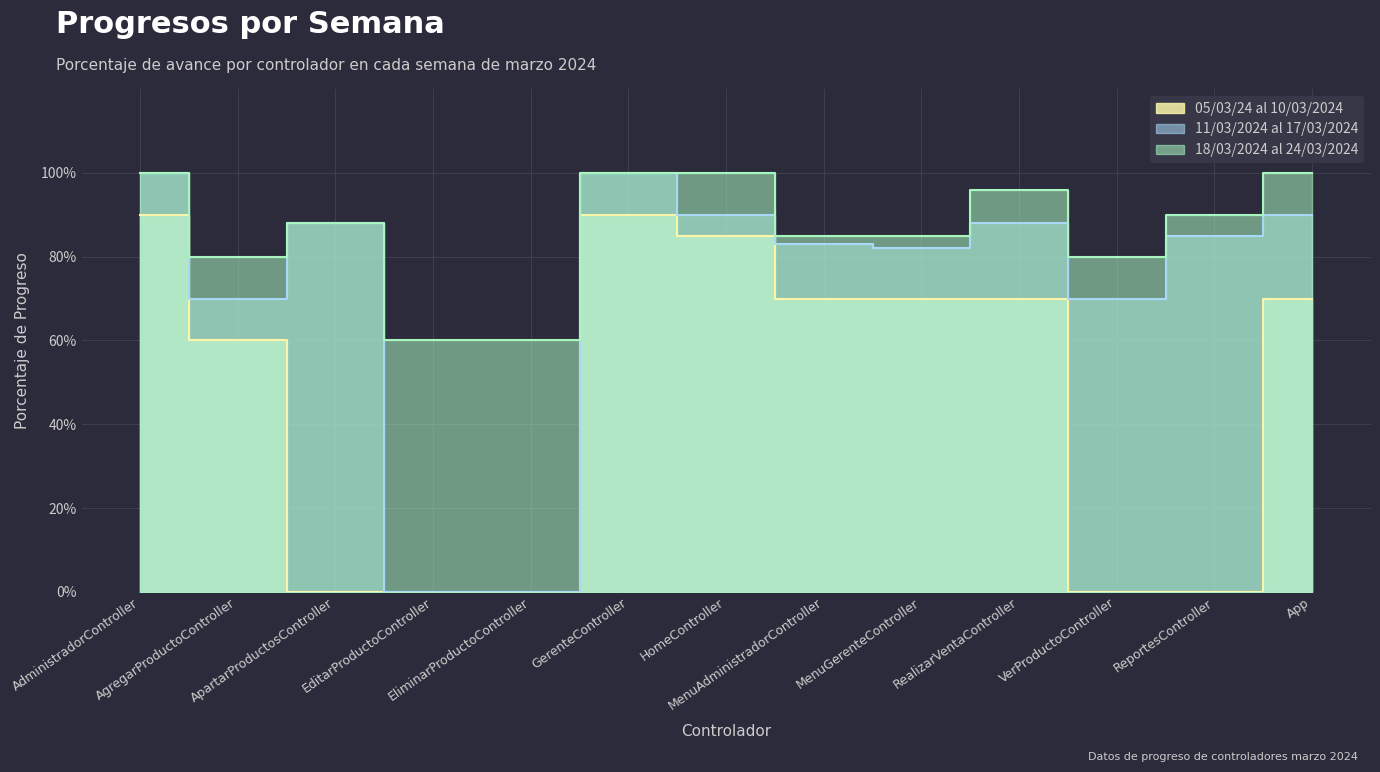

Reading left to right, extract all data points from this chart.

05/03/24 al 10/03/2024: AdministradorController=90	AgregarProductoController=60	ApartarProductosController=0	EditarProductoController=0	EliminarProductoController=0	GerenteController=90	HomeController=85	MenuAdministradorController=70	MenuGerenteController=70	RealizarVentaController=70	VerProductoController=0	ReportesController=0	App=70
11/03/2024 al 17/03/2024: AdministradorController=100	AgregarProductoController=70	ApartarProductosController=88	EditarProductoController=0	EliminarProductoController=0	GerenteController=100	HomeController=90	MenuAdministradorController=83	MenuGerenteController=82	RealizarVentaController=88	VerProductoController=70	ReportesController=85	App=90
18/03/2024 al 24/03/2024: AdministradorController=100	AgregarProductoController=80	ApartarProductosController=88	EditarProductoController=60	EliminarProductoController=60	GerenteController=100	HomeController=100	MenuAdministradorController=85	MenuGerenteController=85	RealizarVentaController=96	VerProductoController=80	ReportesController=90	App=100